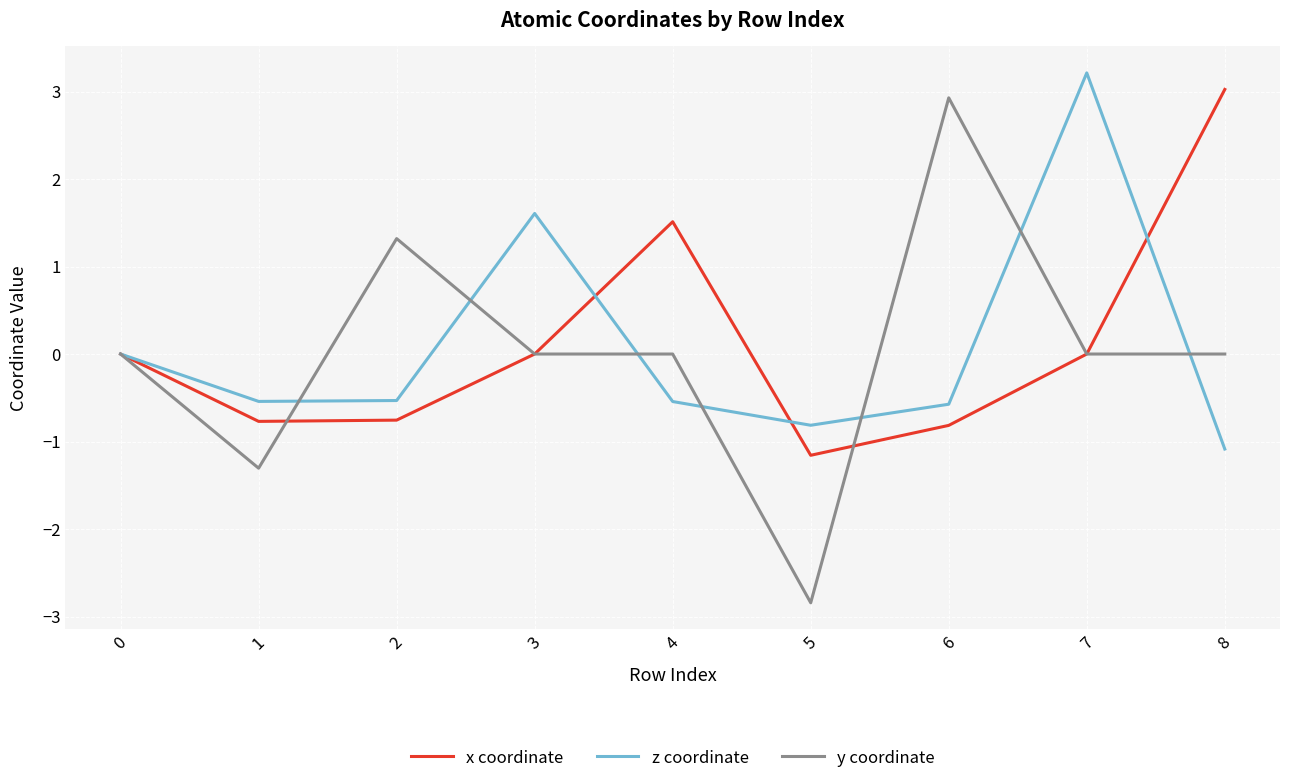

The value of x coordinate at 4 is 2.4. True or false?

False